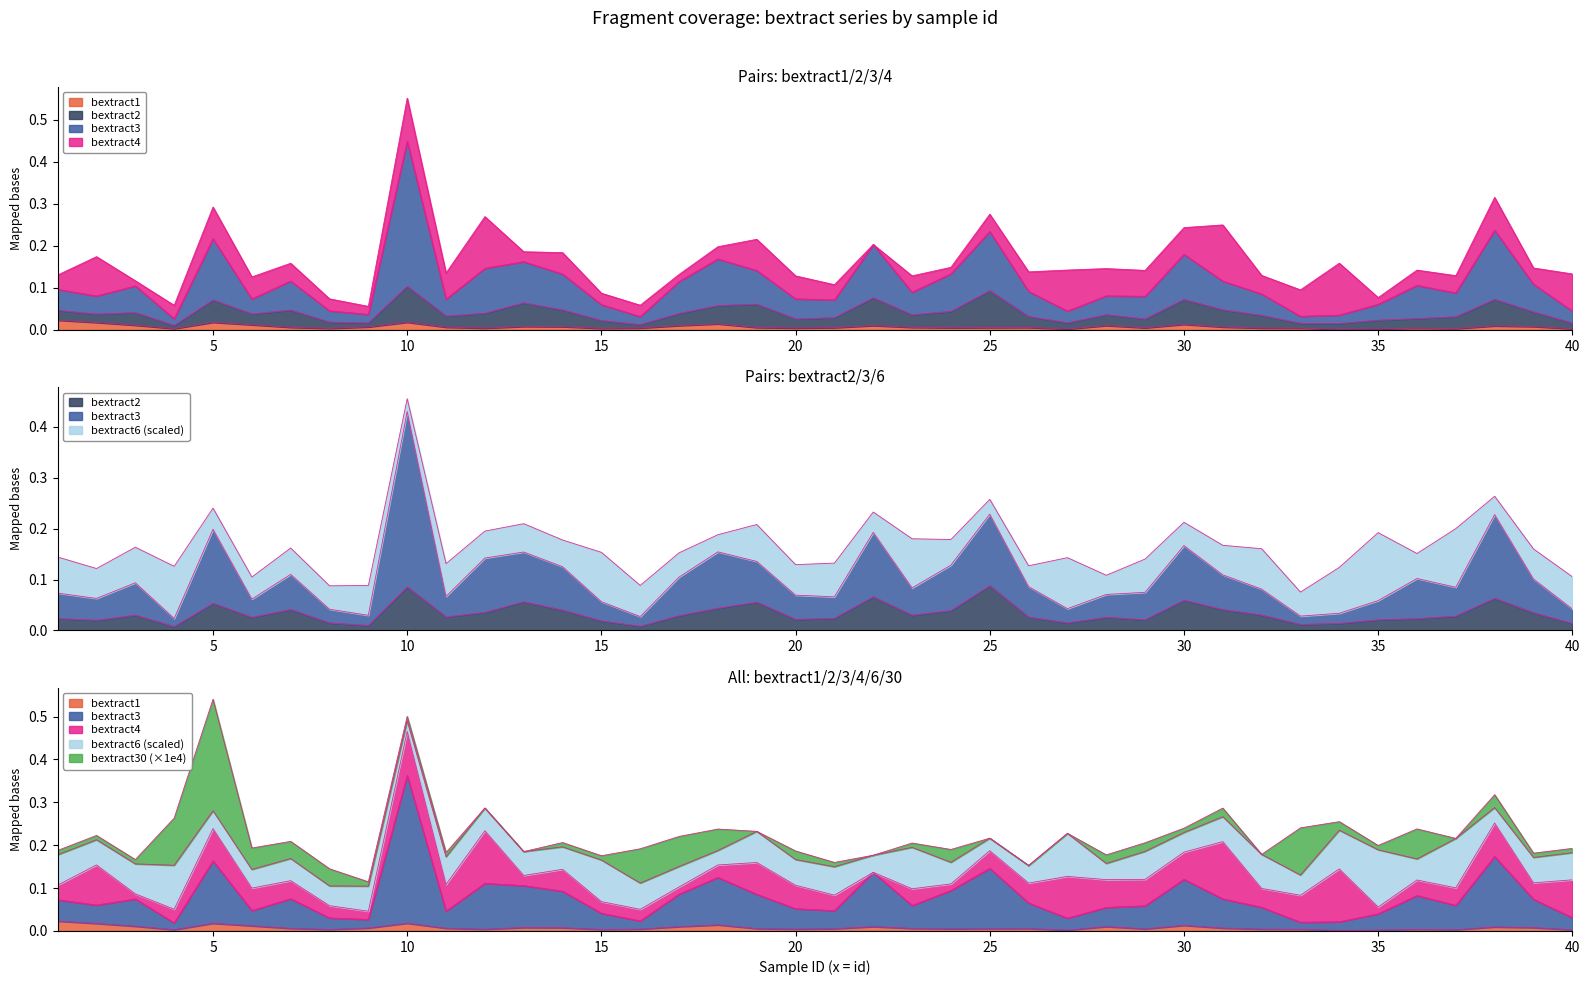

At which label does bextract1 reach its minimum?

34